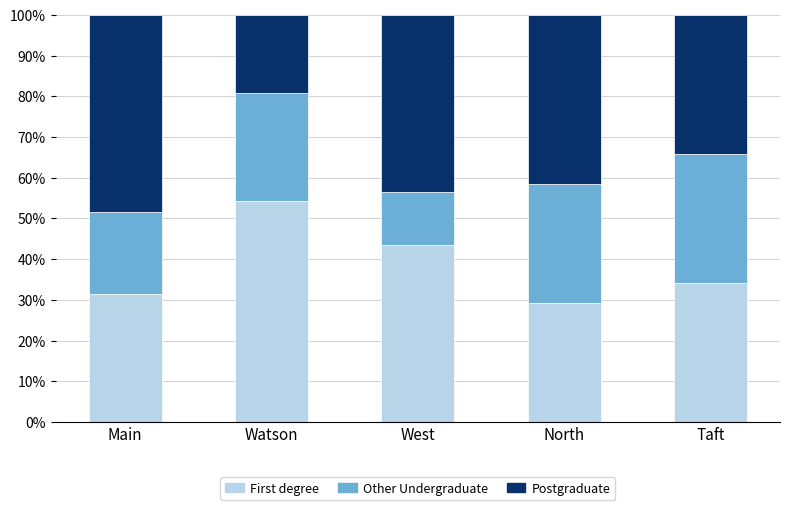

What is the difference between the First degree values at Watson and North?

25.0